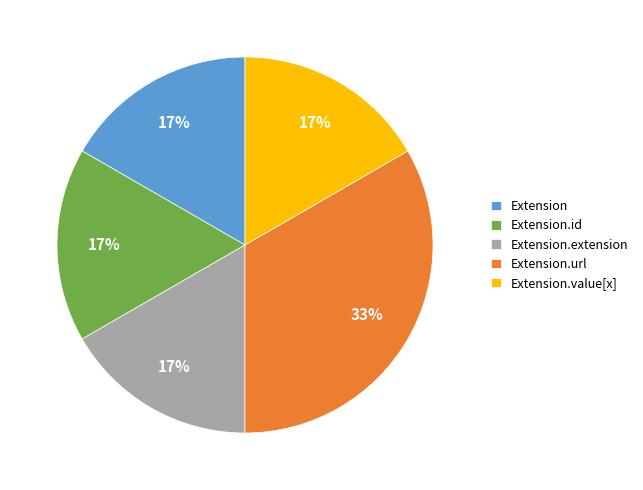

Which slice is the largest?

Extension.url